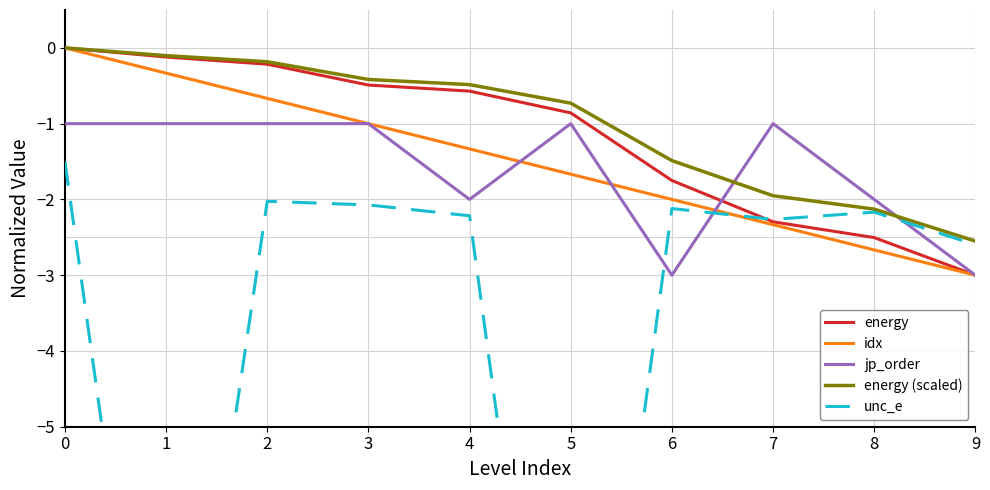

What is the sum of the energy (scaled) values at 3 and 9?

-3.0